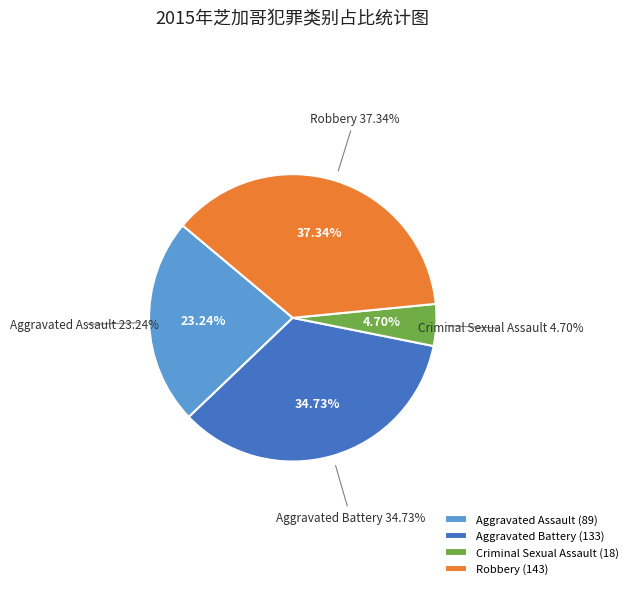

Is there any slice that represents more than half of the pie?

No